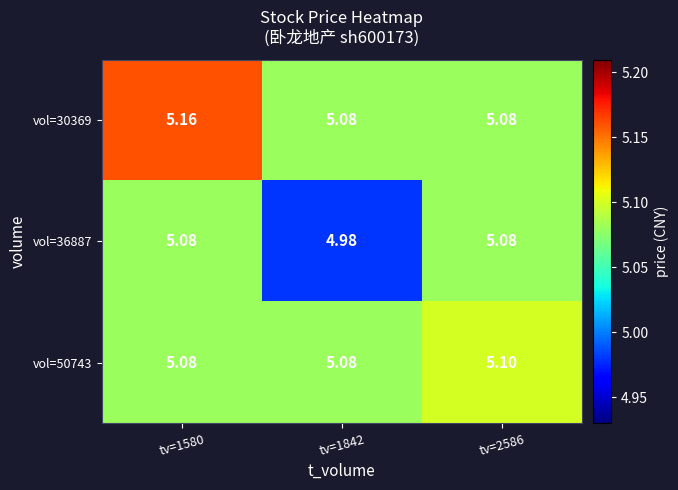

Is the value of vol=50743 at tv=2586 greater than the value of vol=30369 at tv=1842?

Yes